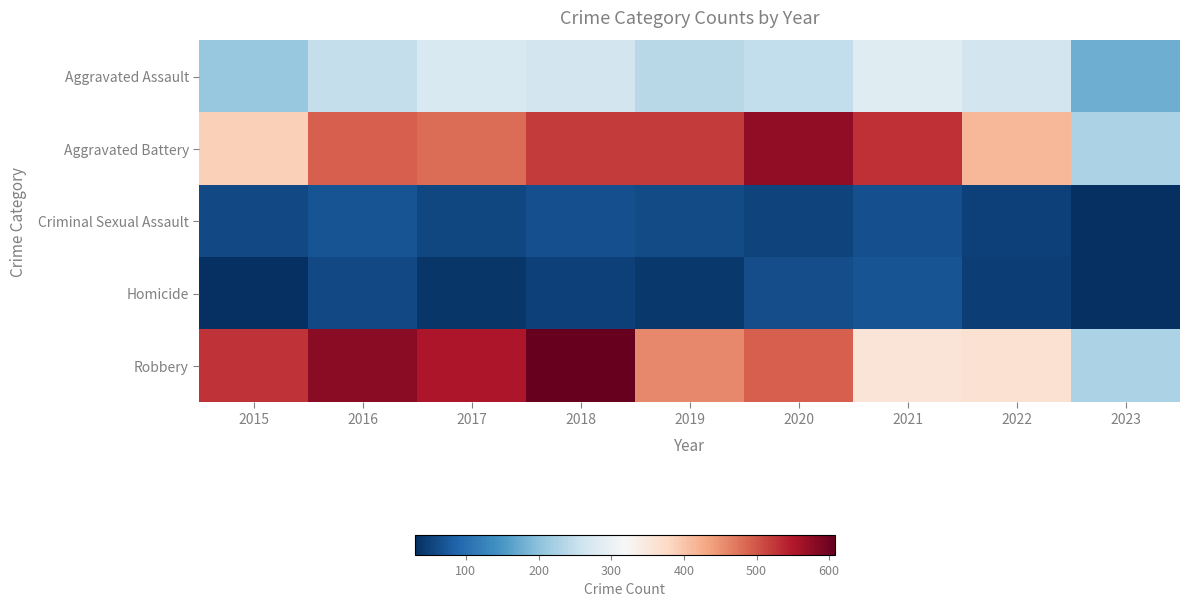

What is the total value across all series at 2020?

1429